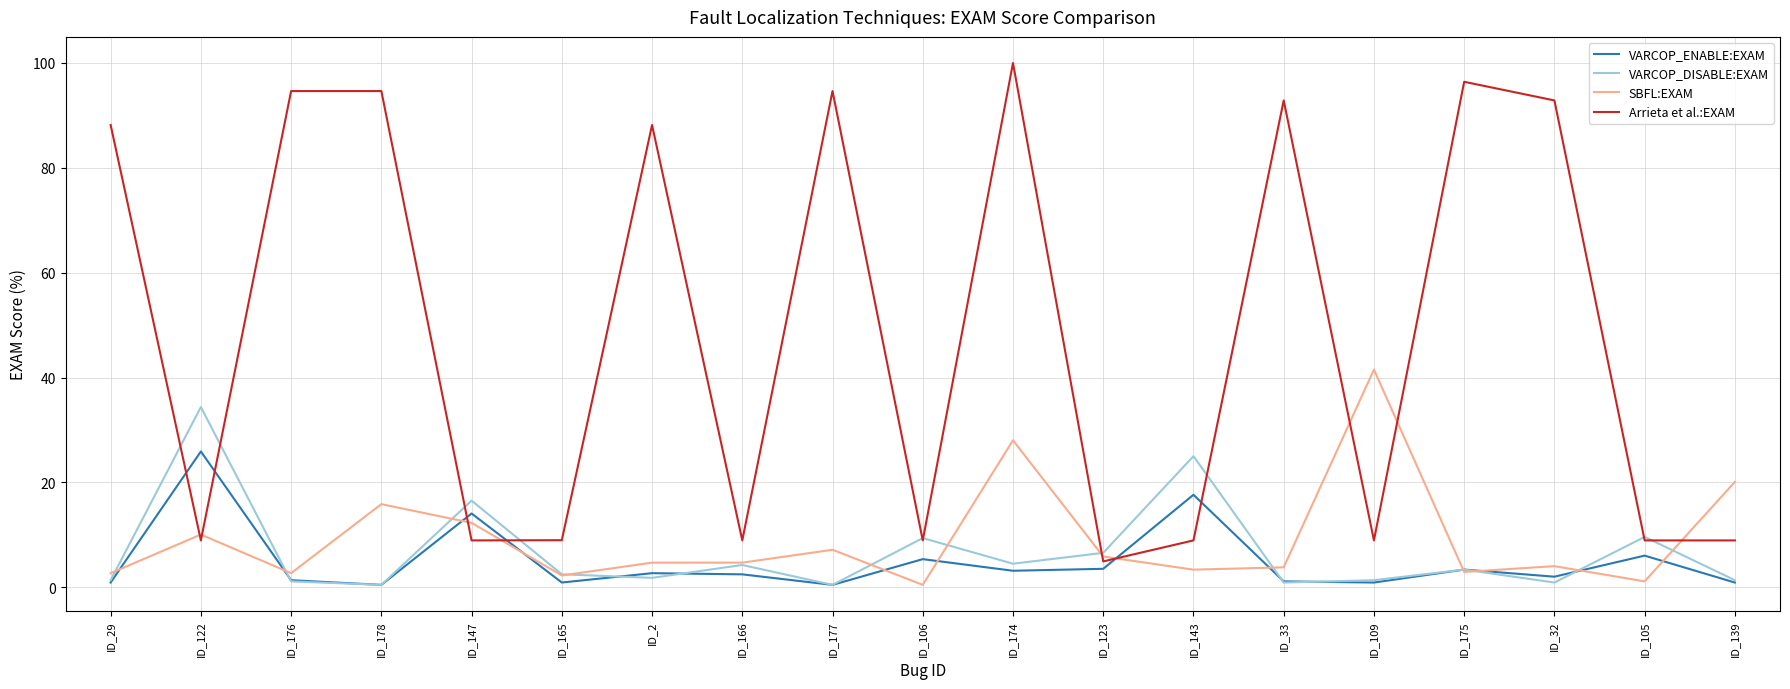

True or false: VARCOP_DISABLE:EXAM has a value of 9.6 at ID_105.

True